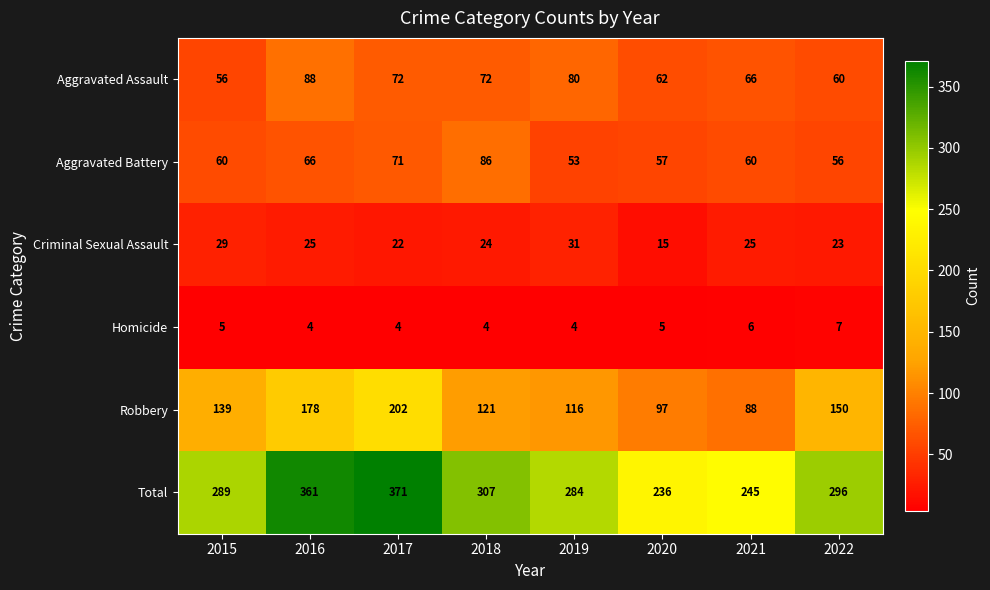

What is the difference between the highest and lowest values at 2020?

231